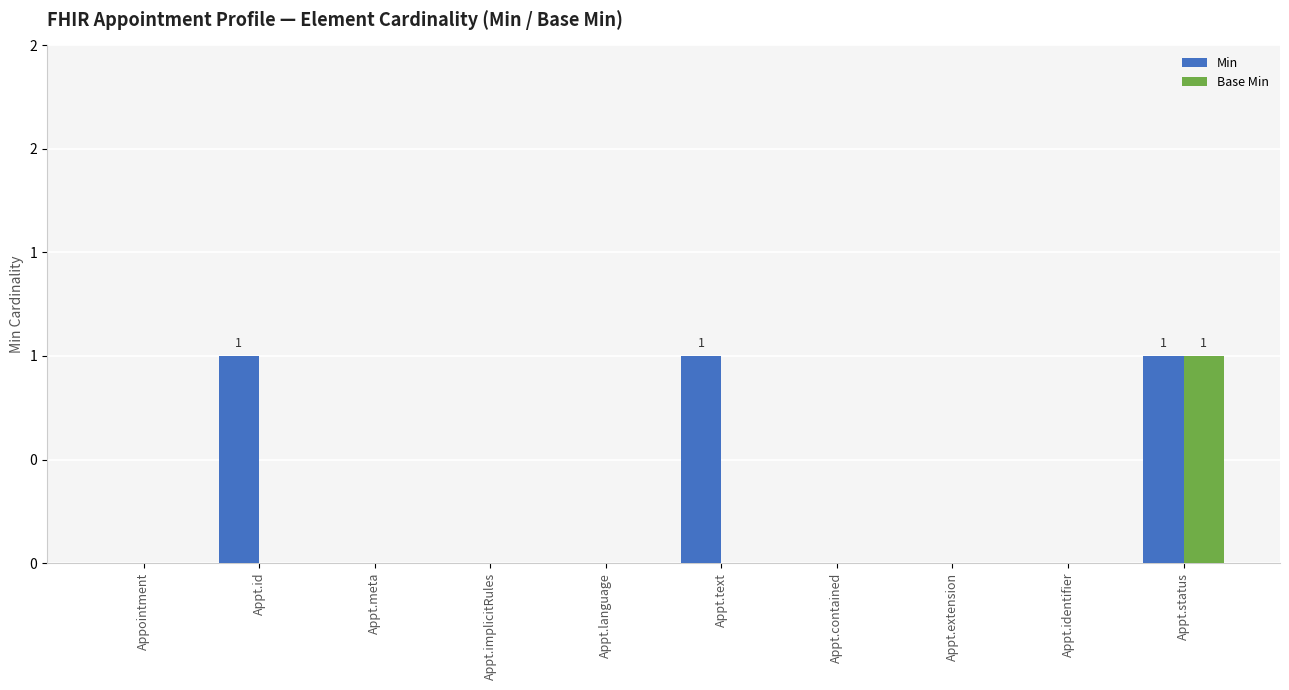

What are all the series names shown in the legend?

Min, Base Min